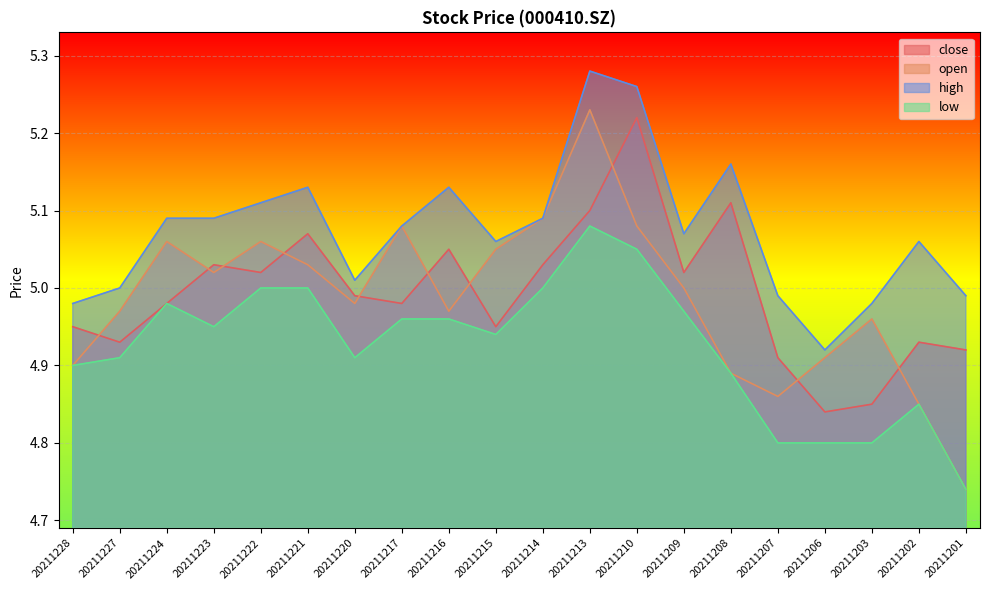

How many lines are shown in the chart?

4